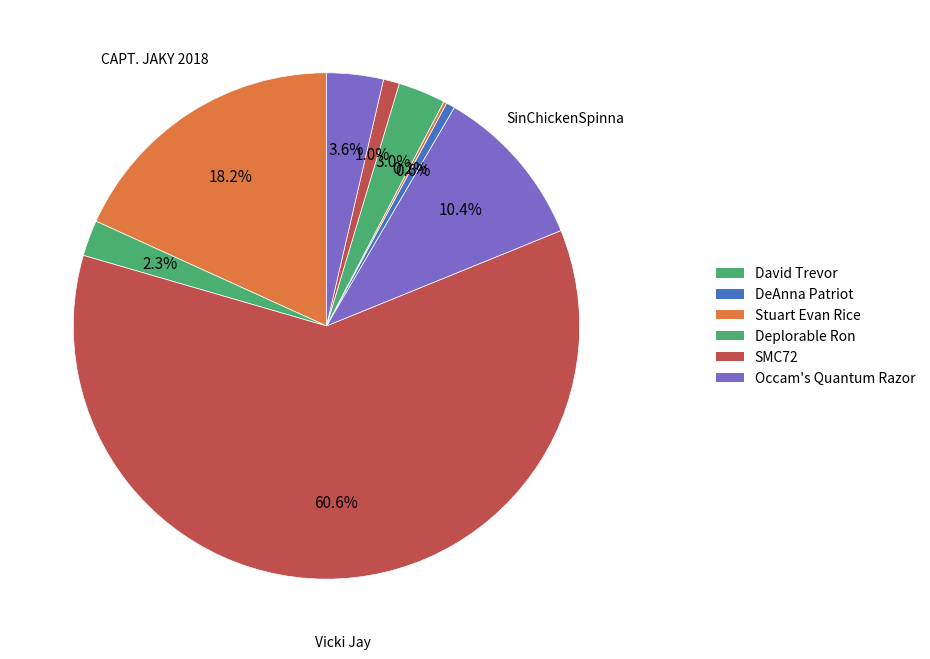

Which slice is the largest?

Vicki Jay